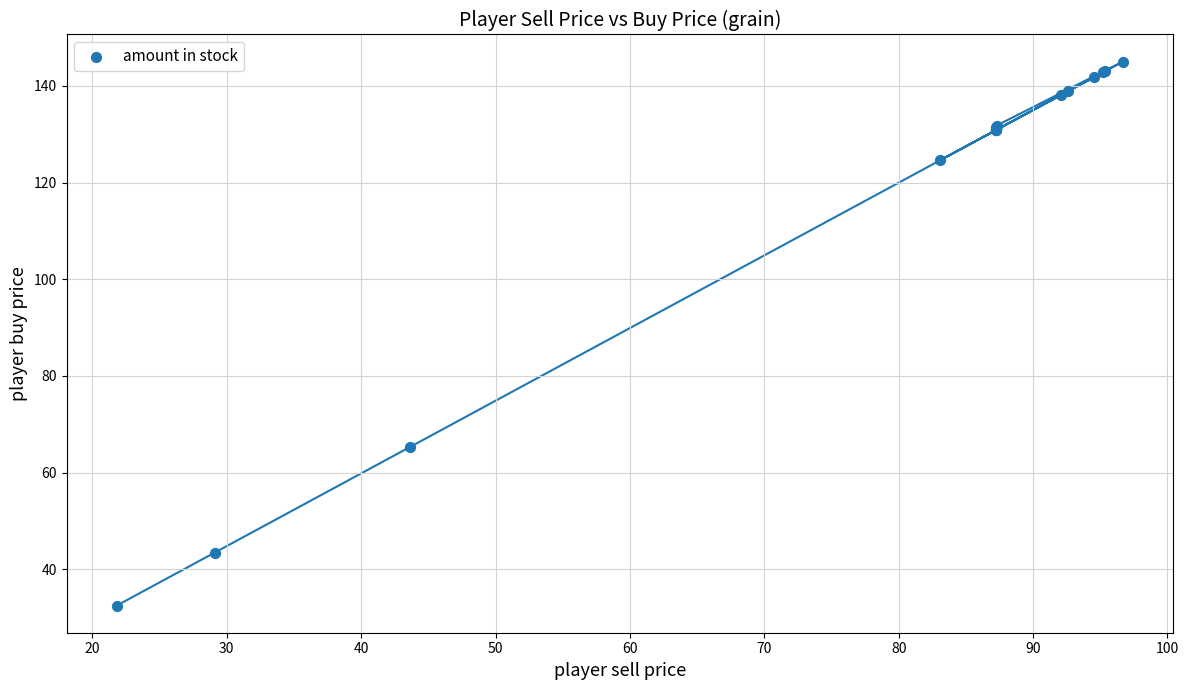

What Y value in the scatter plot is closest to 88?

65.3